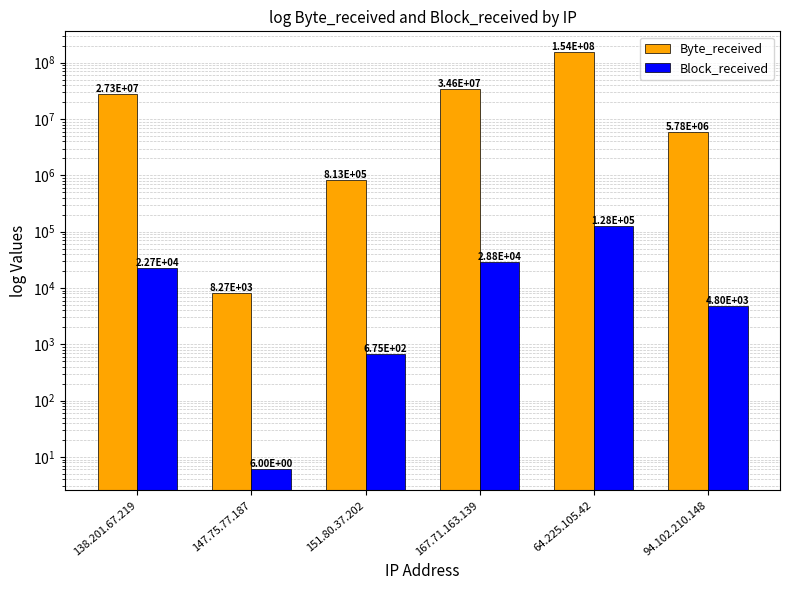

Reading right to left, transcribe all the data shown in this chart.

Byte_received: 94.102.210.148=5778257	64.225.105.42=153922902	167.71.163.139=34622877	151.80.37.202=813237	147.75.77.187=8267	138.201.67.219=27321642
Block_received: 94.102.210.148=4799	64.225.105.42=127842	167.71.163.139=28756	151.80.37.202=675	147.75.77.187=6	138.201.67.219=22692